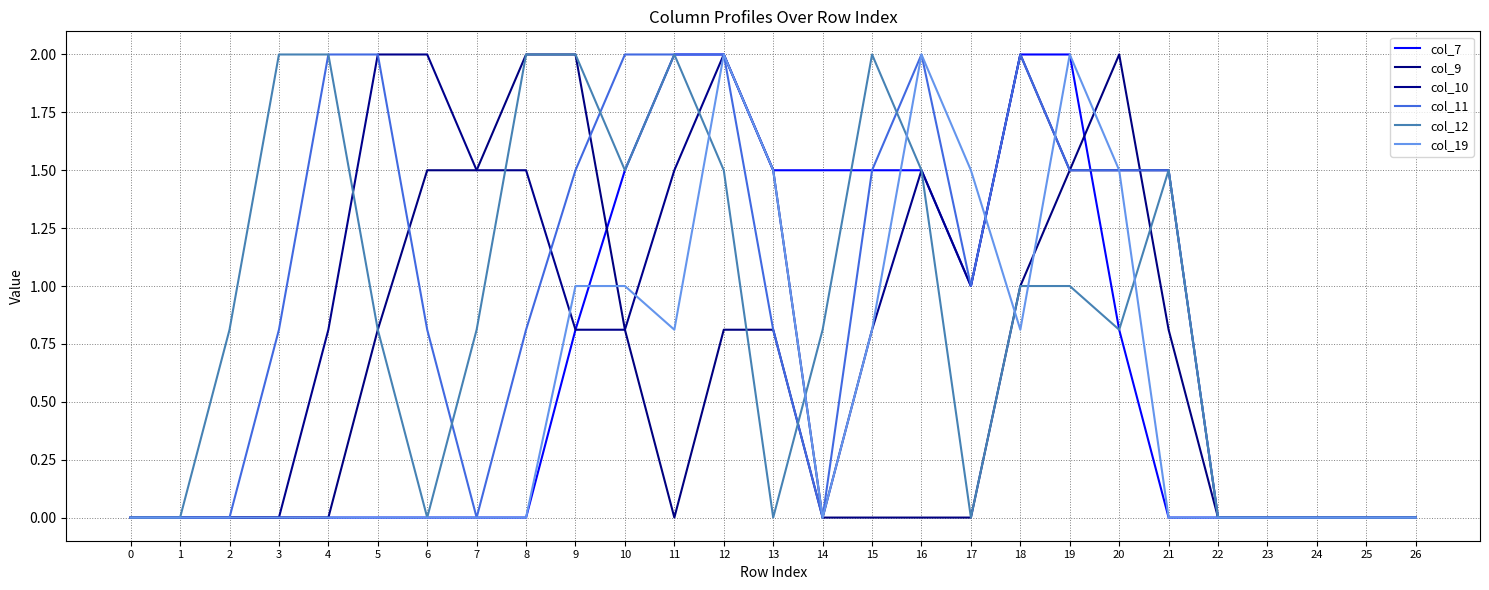

Reading left to right, extract all data points from this chart.

col_7: 0=0.0	1=0.0	2=0.0	3=0.0	4=0.0	5=0.0	6=0.0	7=0.0	8=0.0	9=0.8	10=1.5	11=2.0	12=2.0	13=1.5	14=1.5	15=1.5	16=1.5	17=1.0	18=2.0	19=2.0	20=0.8	21=0.0	22=0.0	23=0.0	24=0.0	25=0.0	26=0.0
col_9: 0=0.0	1=0.0	2=0.0	3=0.0	4=0.0	5=0.8	6=1.5	7=1.5	8=2.0	9=2.0	10=0.8	11=0.0	12=0.8	13=0.8	14=0.0	15=0.0	16=0.0	17=0.0	18=1.0	19=1.5	20=2.0	21=0.8	22=0.0	23=0.0	24=0.0	25=0.0	26=0.0
col_10: 0=0.0	1=0.0	2=0.0	3=0.0	4=0.8	5=2.0	6=2.0	7=1.5	8=1.5	9=0.8	10=0.8	11=1.5	12=2.0	13=1.5	14=0.0	15=0.8	16=1.5	17=1.0	18=2.0	19=1.5	20=1.5	21=1.5	22=0.0	23=0.0	24=0.0	25=0.0	26=0.0
col_11: 0=0.0	1=0.0	2=0.0	3=0.8	4=2.0	5=2.0	6=0.8	7=0.0	8=0.8	9=1.5	10=2.0	11=2.0	12=2.0	13=0.8	14=0.0	15=1.5	16=2.0	17=1.0	18=2.0	19=1.5	20=1.5	21=1.5	22=0.0	23=0.0	24=0.0	25=0.0	26=0.0
col_12: 0=0.0	1=0.0	2=0.8	3=2.0	4=2.0	5=0.8	6=0.0	7=0.8	8=2.0	9=2.0	10=1.5	11=2.0	12=1.5	13=0.0	14=0.8	15=2.0	16=1.5	17=0.0	18=1.0	19=1.0	20=0.8	21=1.5	22=0.0	23=0.0	24=0.0	25=0.0	26=0.0
col_19: 0=0.0	1=0.0	2=0.0	3=0.0	4=0.0	5=0.0	6=0.0	7=0.0	8=0.0	9=1.0	10=1.0	11=0.8	12=2.0	13=1.5	14=0.0	15=0.8	16=2.0	17=1.5	18=0.8	19=2.0	20=1.5	21=0.0	22=0.0	23=0.0	24=0.0	25=0.0	26=0.0